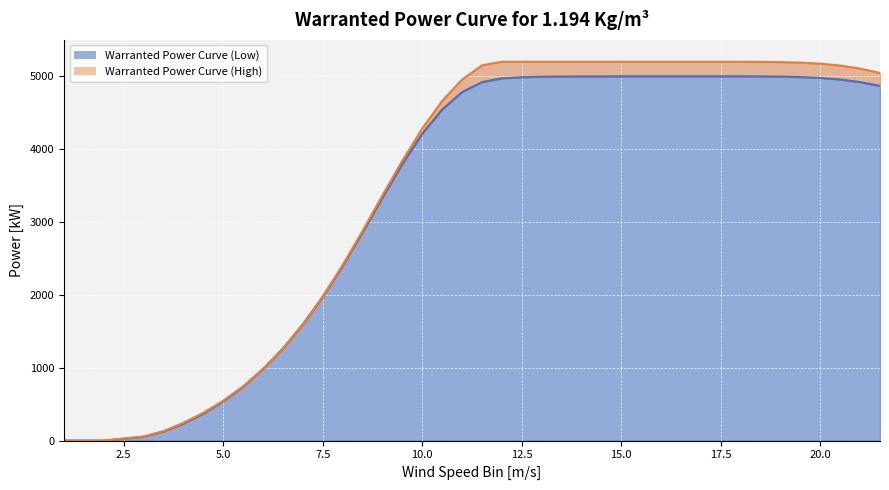

What value does the Warranted Power Curve (Low) series have at 4?

233